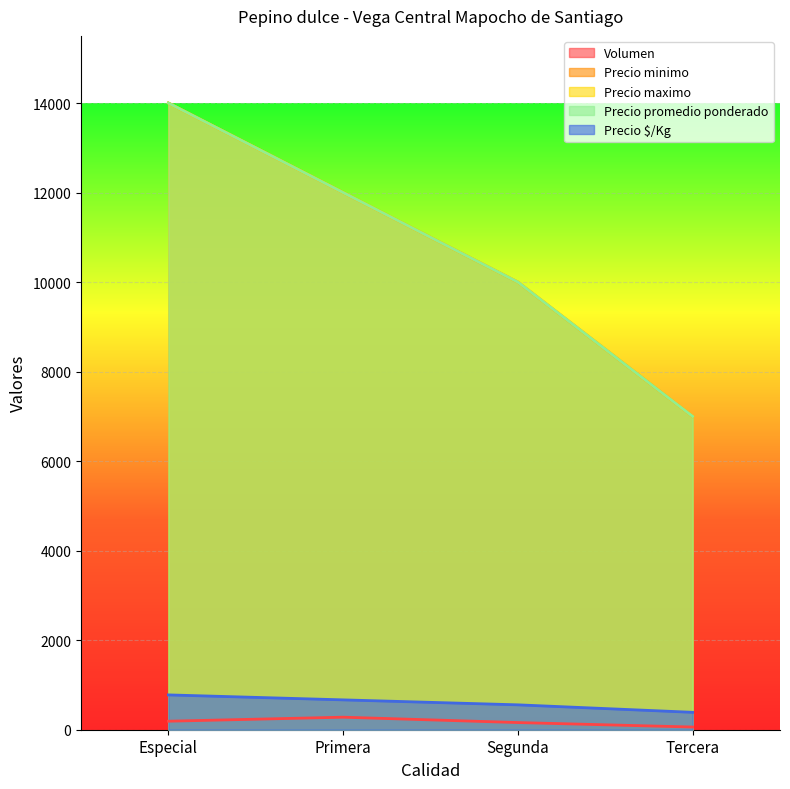

At which label does Precio maximo reach its peak?

Especial